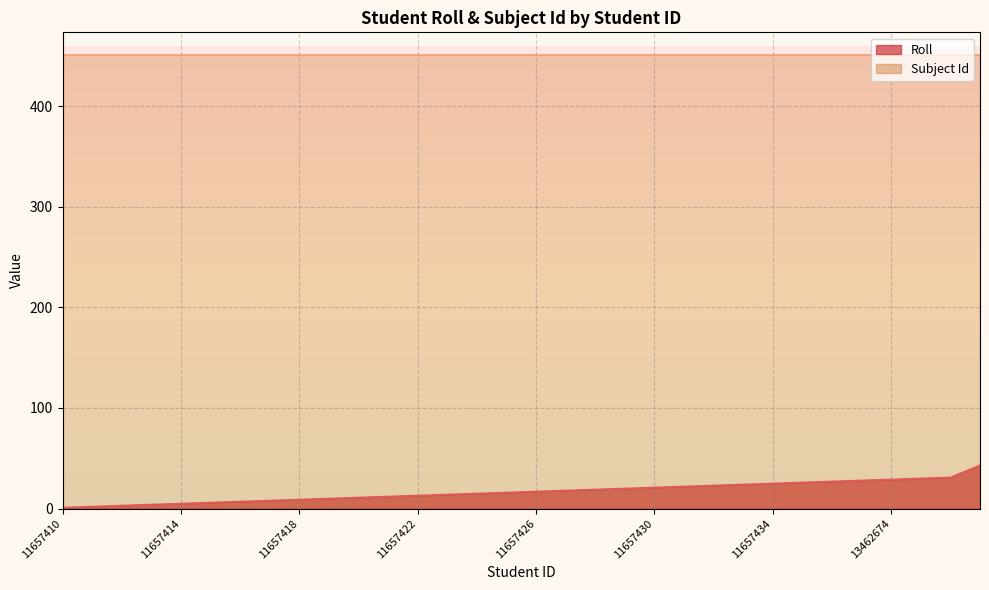

Approximately how many times larger is the value at 11657414 compared to 11657429?

0.2